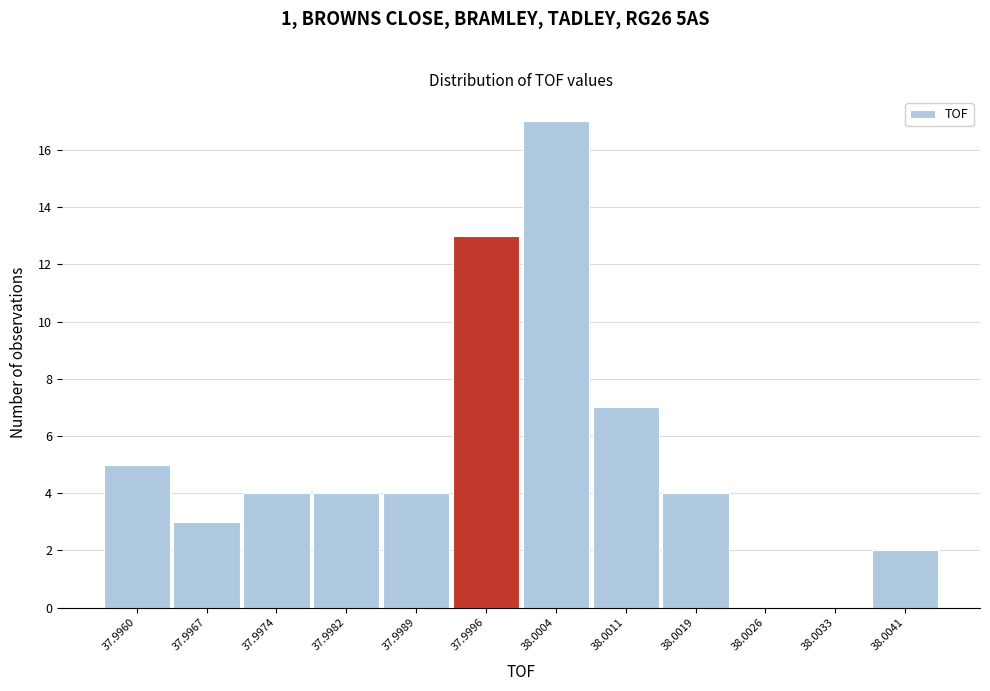

Reading left to right, extract all data points from this chart.

37.9960=5	37.9967=3	37.9974=4	37.9982=4	37.9989=4	37.9996=13	38.0004=17	38.0011=7	38.0019=4	38.0026=0	38.0033=0	38.0041=2